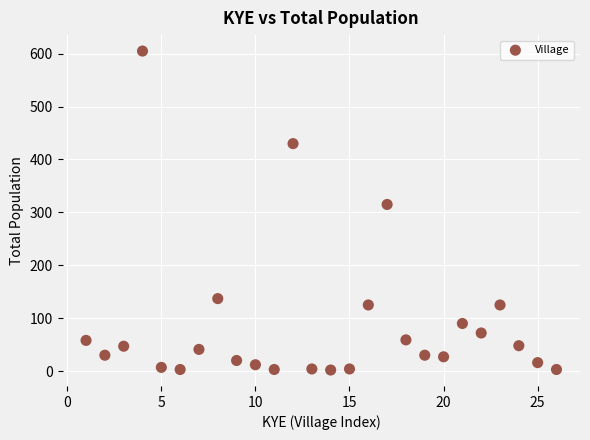

What Y value in the scatter plot is closest to 303?

315